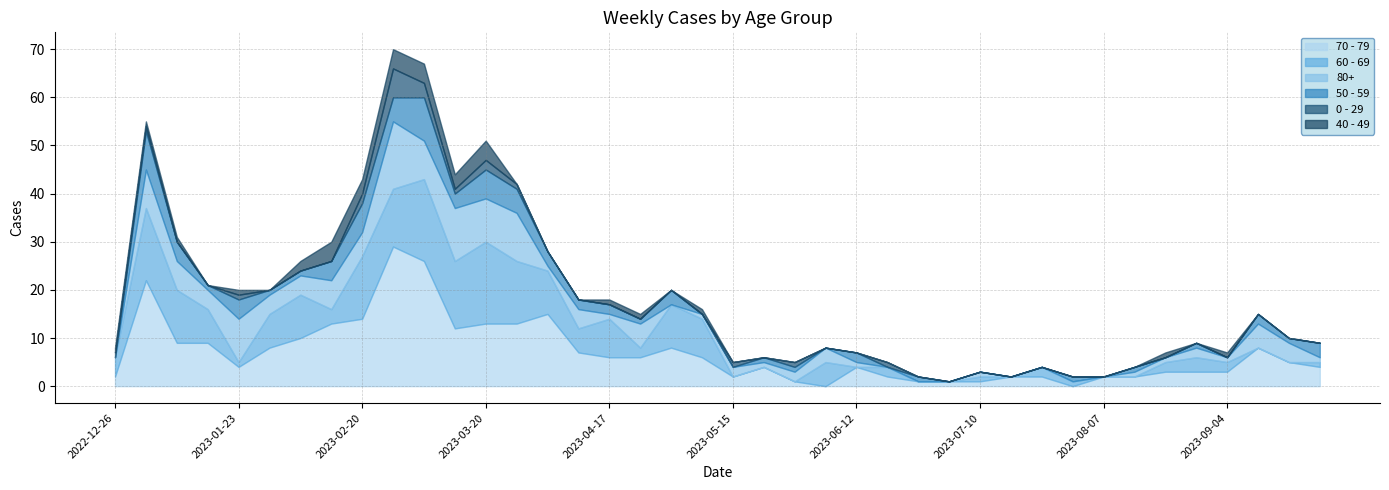

What is the difference between the maximum and second lowest values in the 60 - 69 series?

17